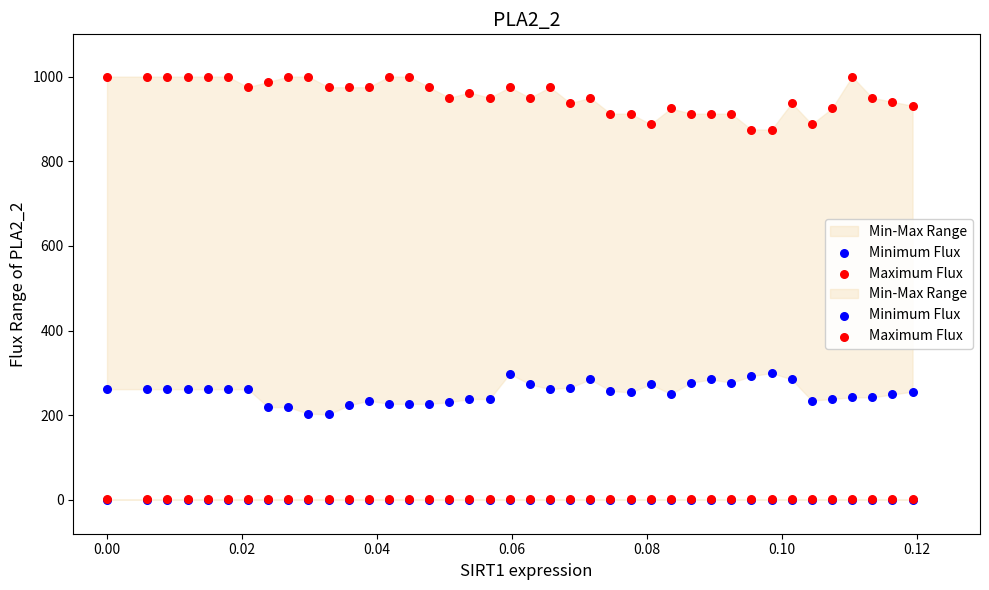

Is the value of Minimum Flux at 28 greater than the value of Maximum Flux at 11?

No